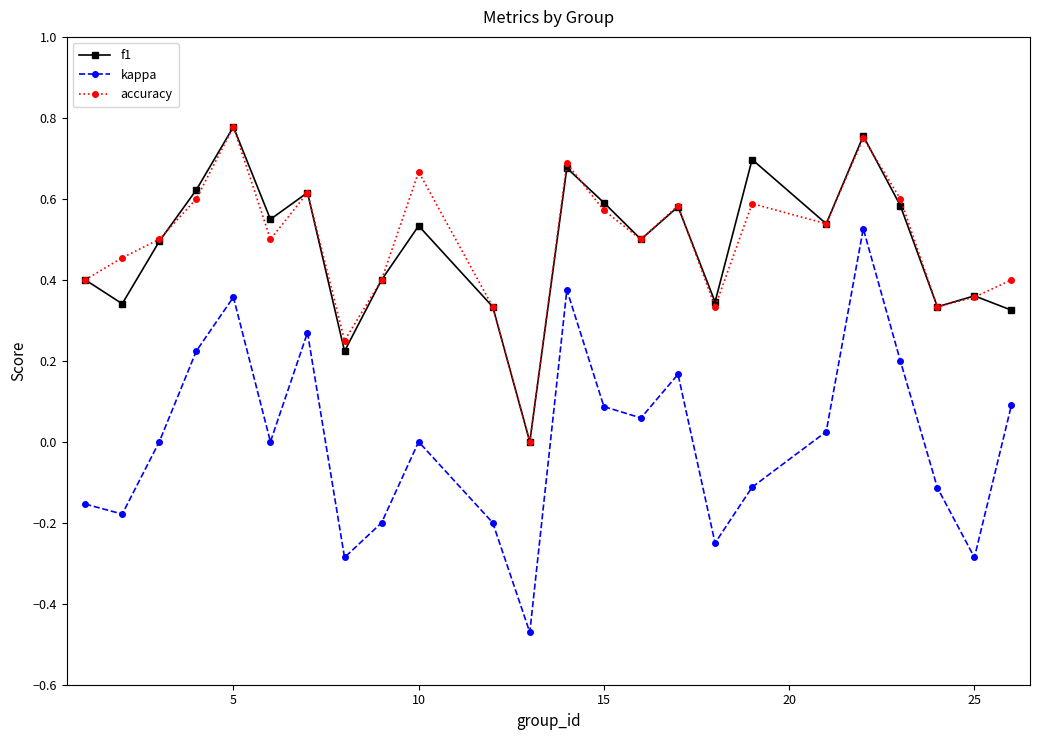

In accuracy, how many points are higher than both neighbors (excluding endpoints)?

7